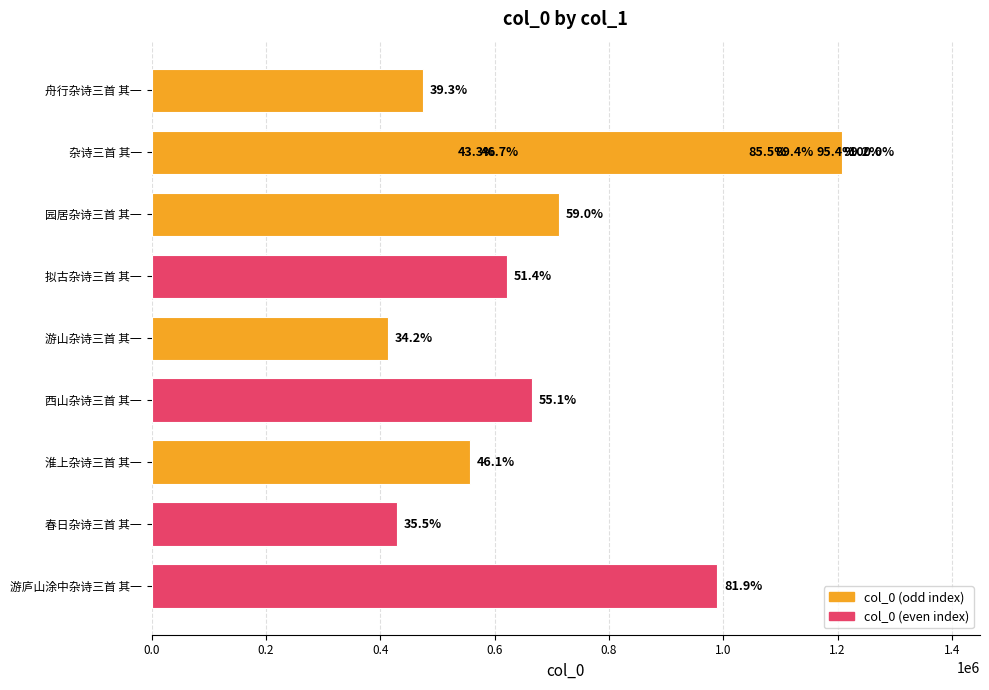

The value at 拟古杂诗三首 其一 is 620848. True or false?

True